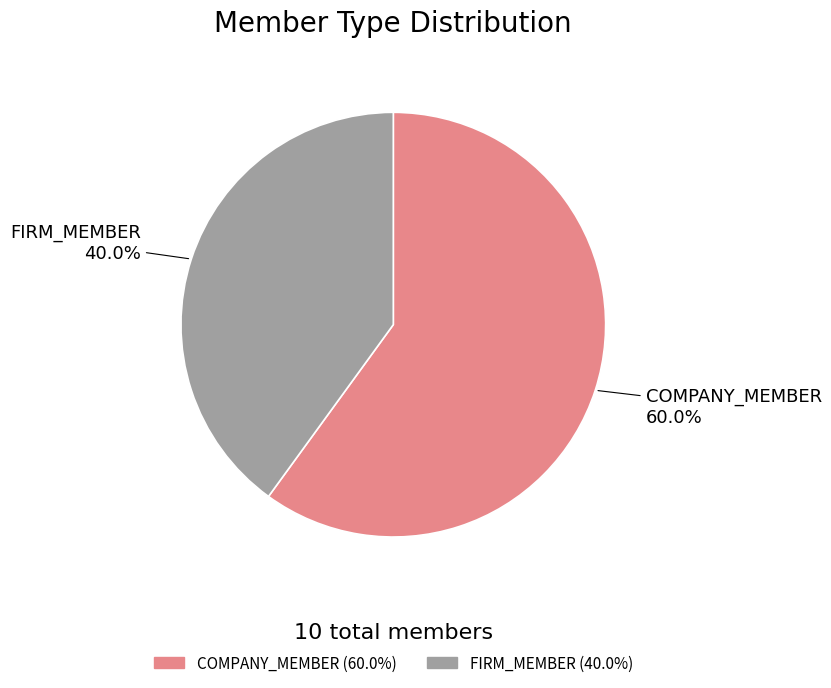

To the nearest percent, what is the difference between the largest and smallest slice percentages?

20%